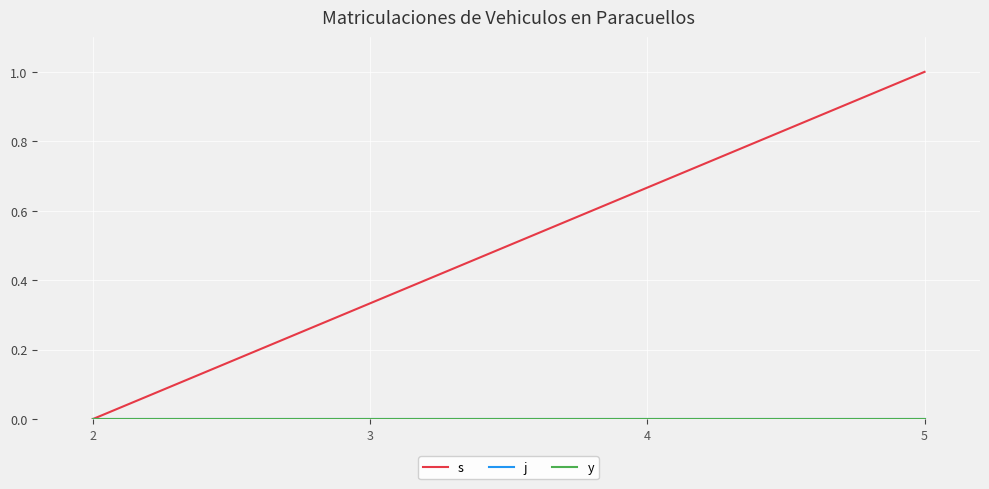

Reading left to right, list all the values displayed in this chart.

s: 2=0.0	3=0.3	4=0.7	5=1.0
j: 2=0.0	3=0.0	4=0.0	5=0.0
y: 2=0.0	3=0.0	4=0.0	5=0.0